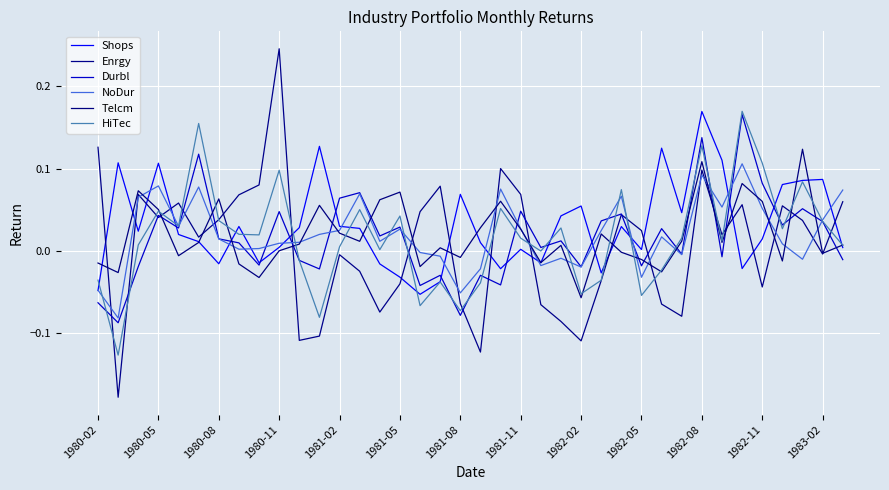

What is the maximum value shown in the chart?

0.2